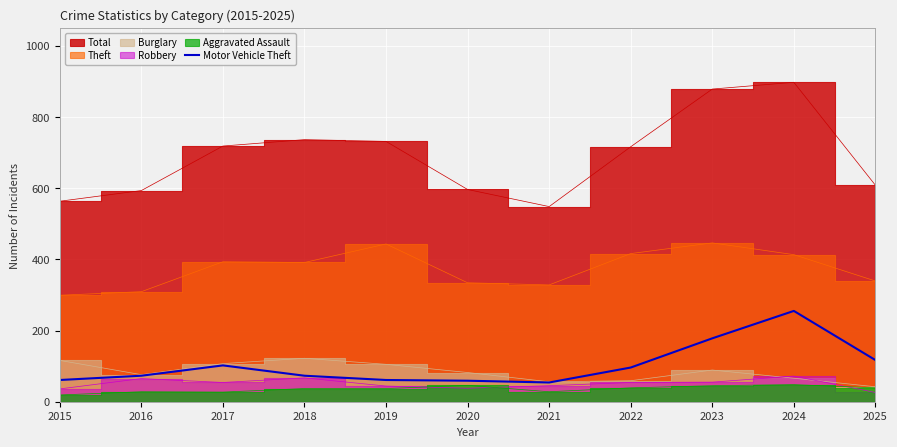

How many lines are shown in the chart?

1